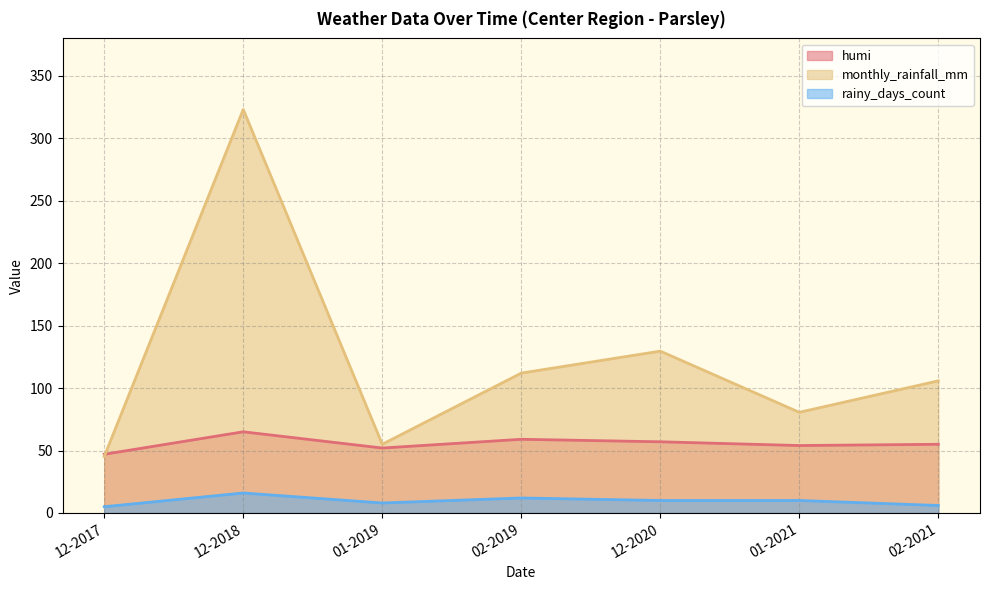

Between 12-2018 and 01-2019, which series saw the biggest shift?

monthly_rainfall_mm